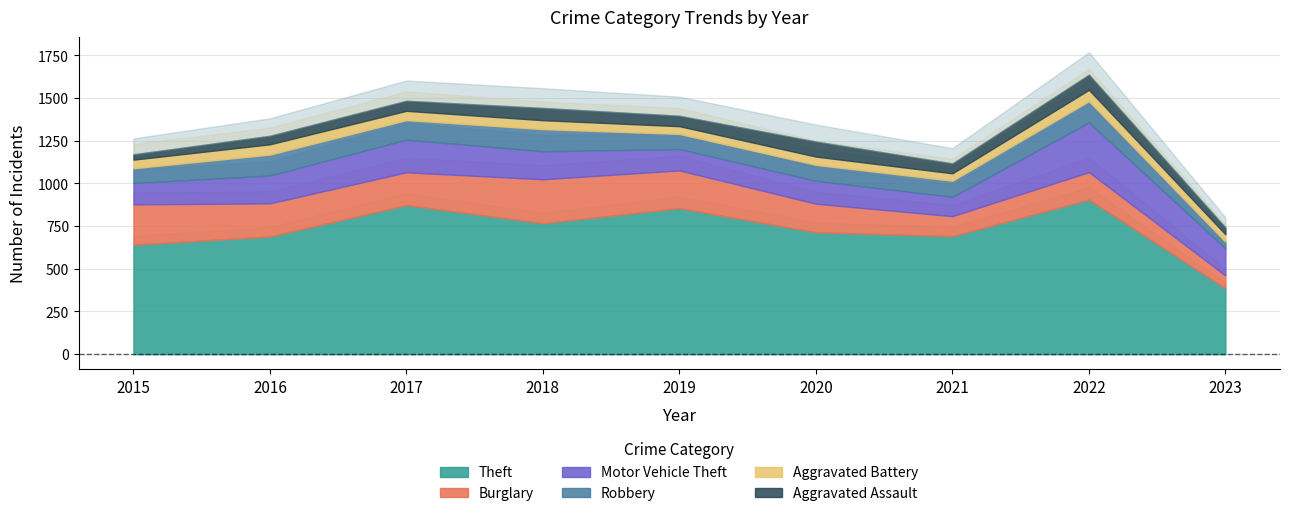

Where does the Robbery series first go above 95?

2016